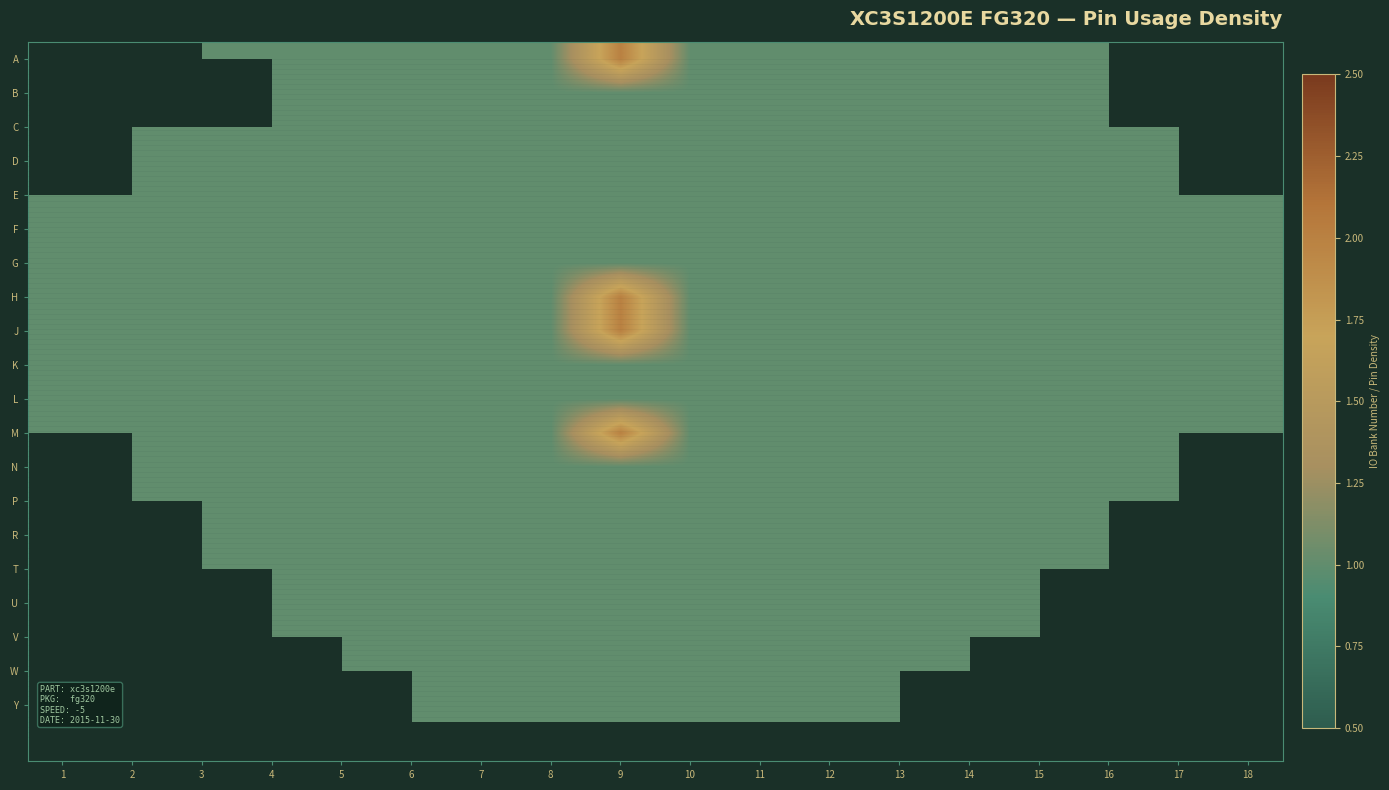

Is it true that Y equals 1.0 at 12?

True